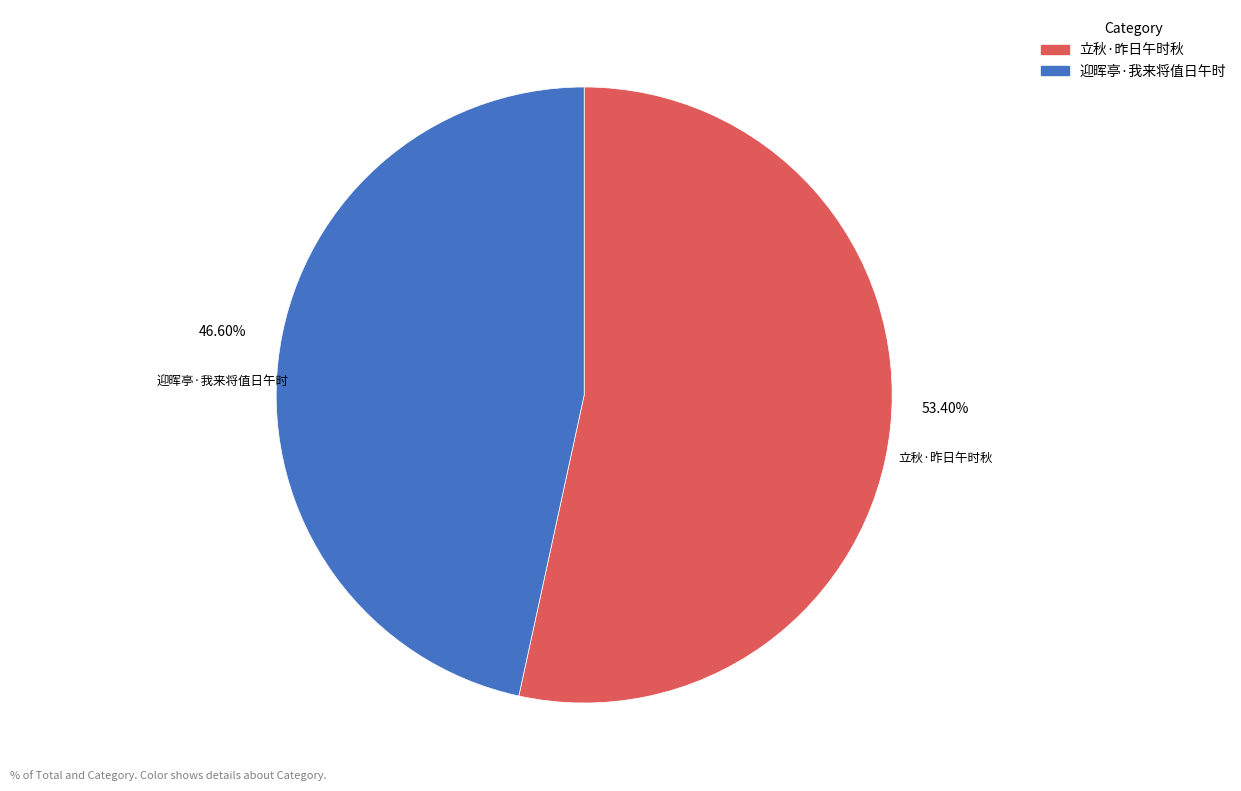

Which slice is the largest?

立秋·昨日午时秋